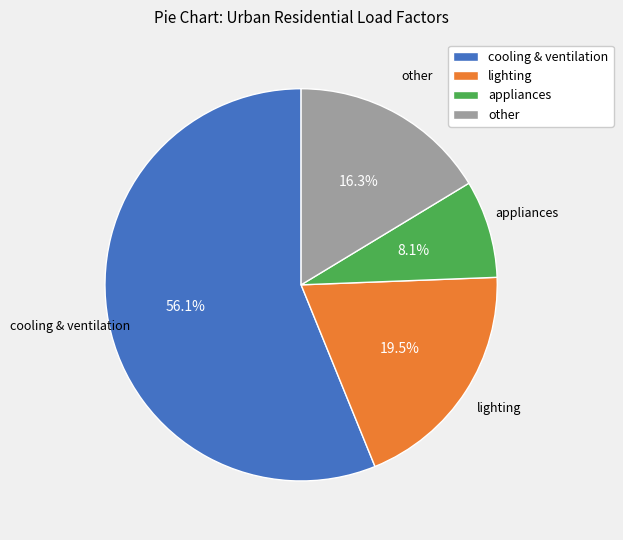

What percentage do lighting and cooling & ventilation together represent?

75.6%